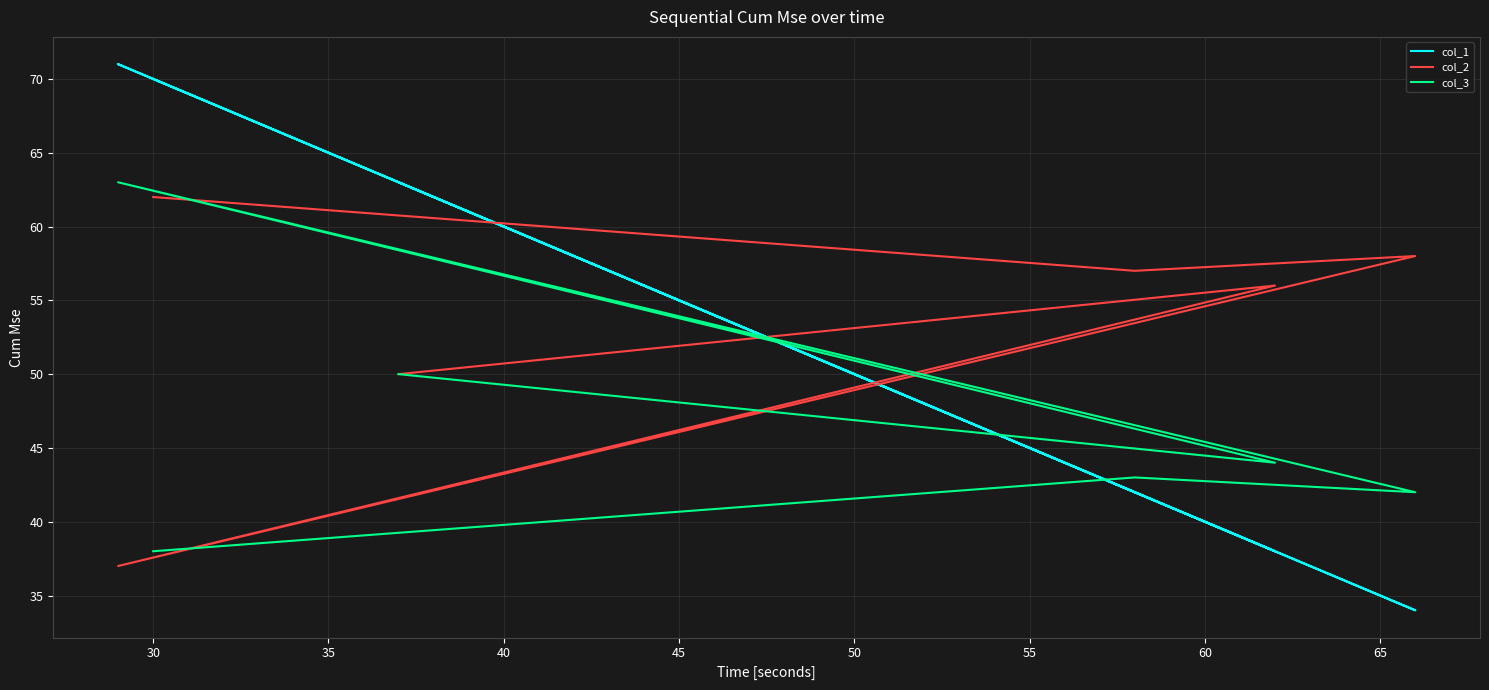

Which series has the largest range (max minus min)?

col_1